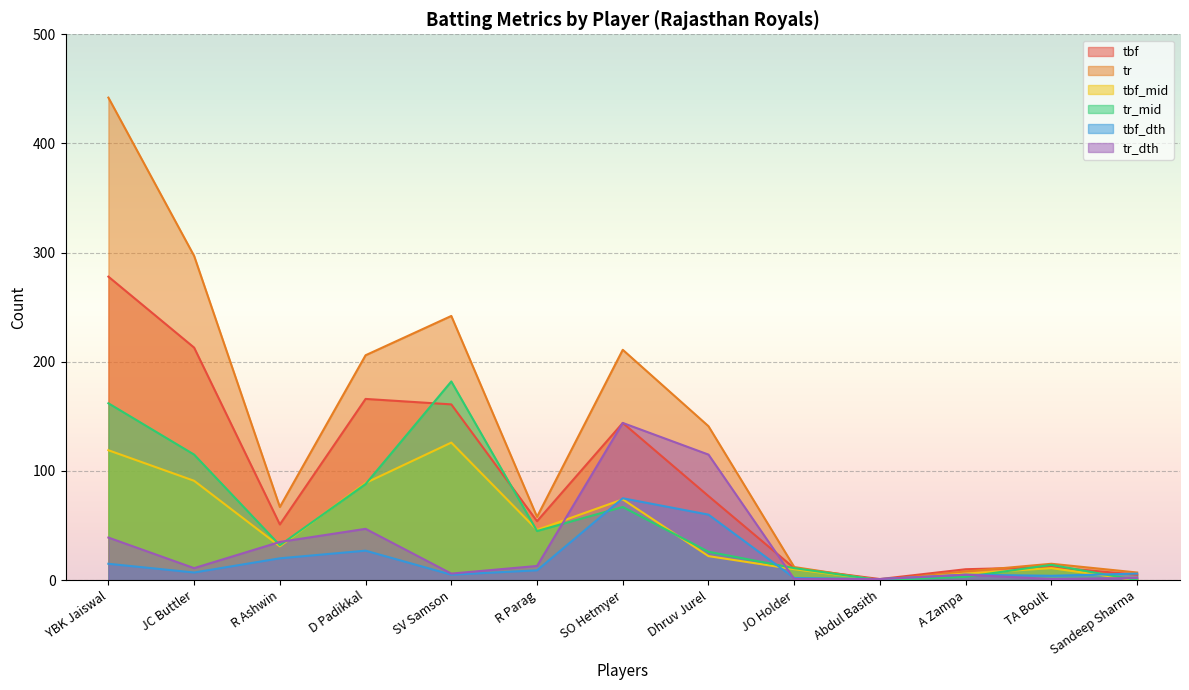

Which series changed the most between 4 and 9?

tr